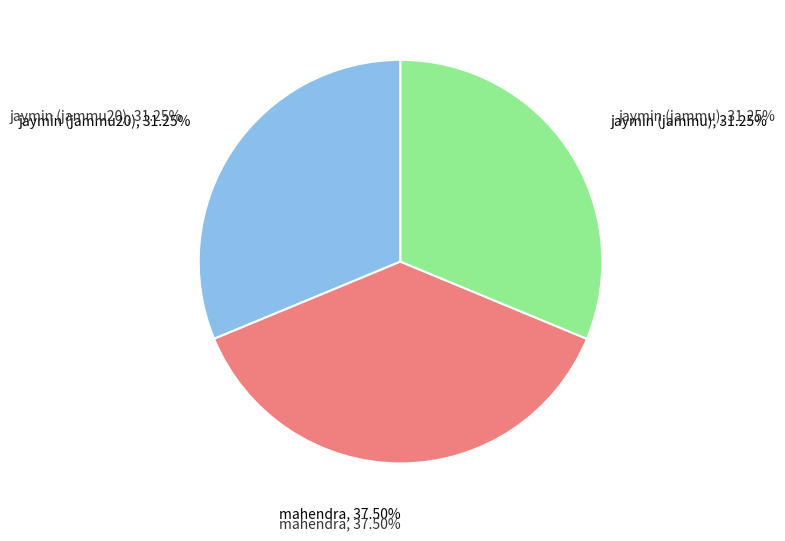

What is the total percentage of mahendra and jaymin (jammu20)?

68.8%